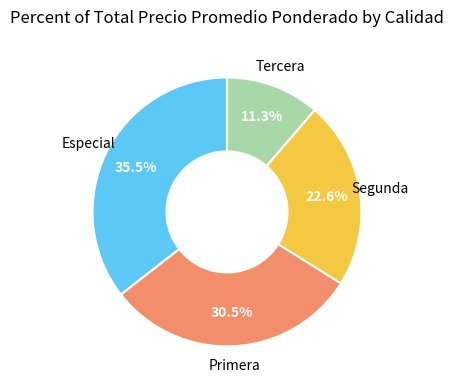

Is there a majority slice in this chart?

No